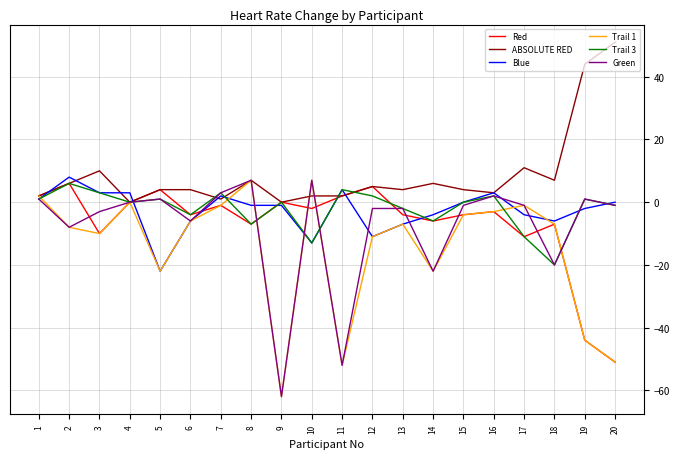

Where is the first local maximum for Trail 3?

2